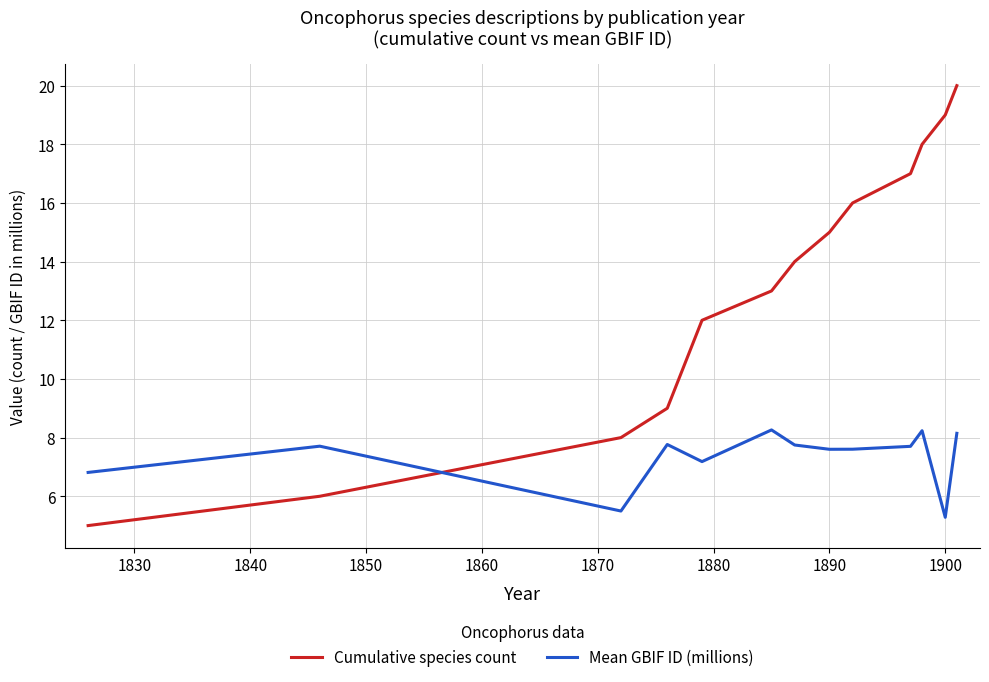

Which series has the largest range (max minus min)?

Cumulative species count